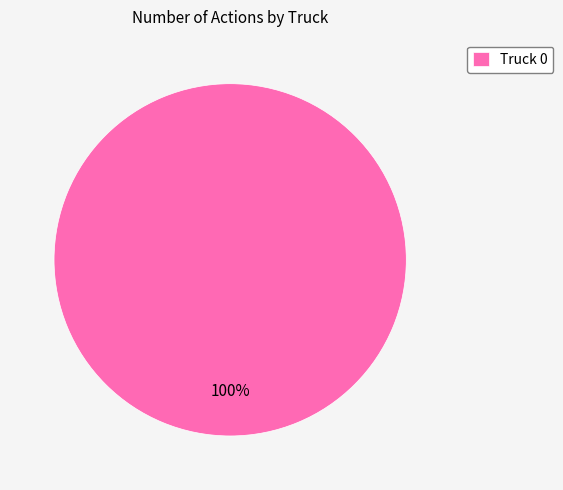

How many slices are in this pie chart?

1